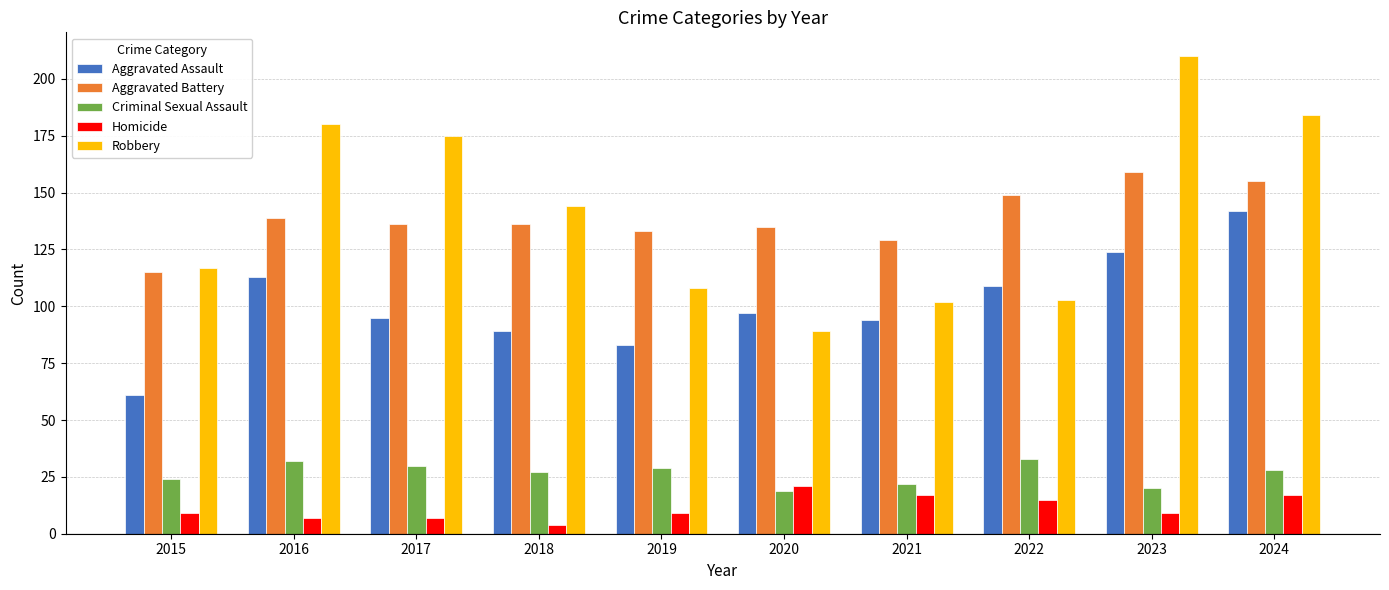

True or false: Homicide has a value of 7 at 2017.

True